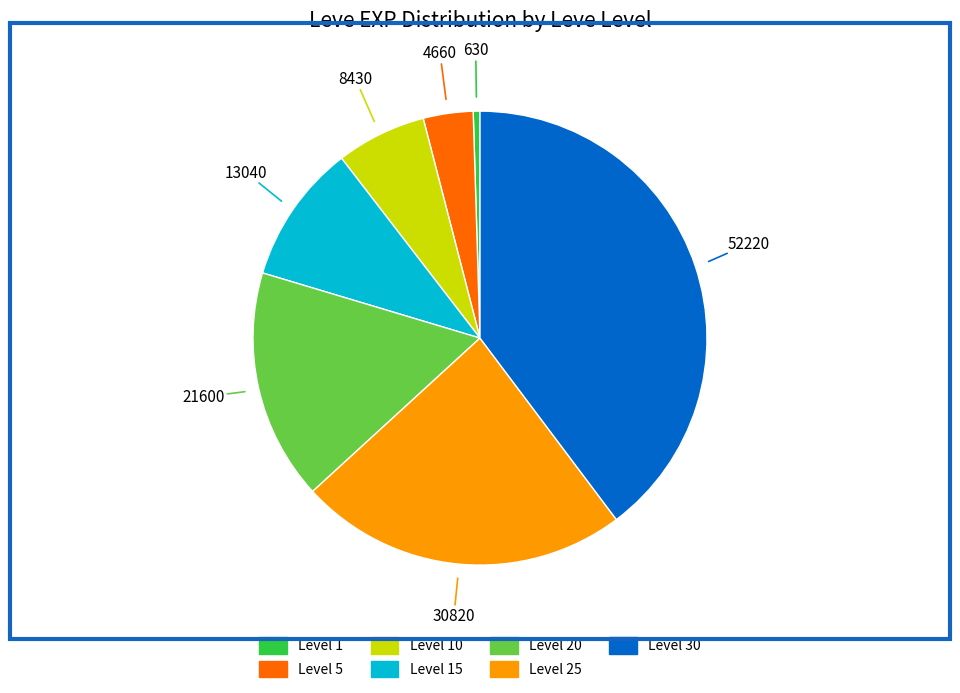

Does any single category account for the majority?

No